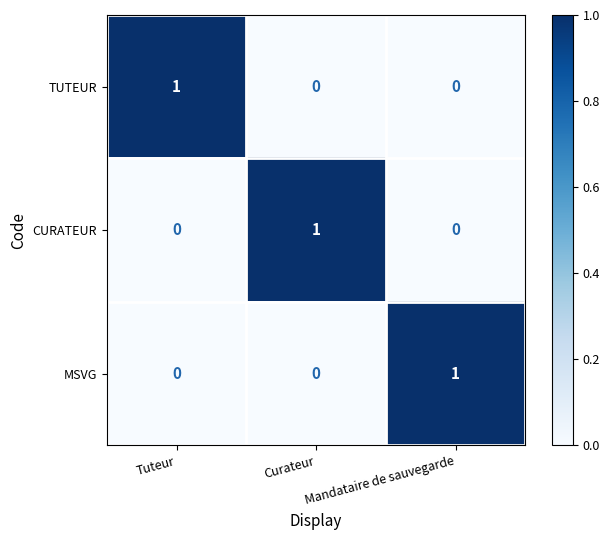

Count the TUTEUR values in the range 0 to 1.

3